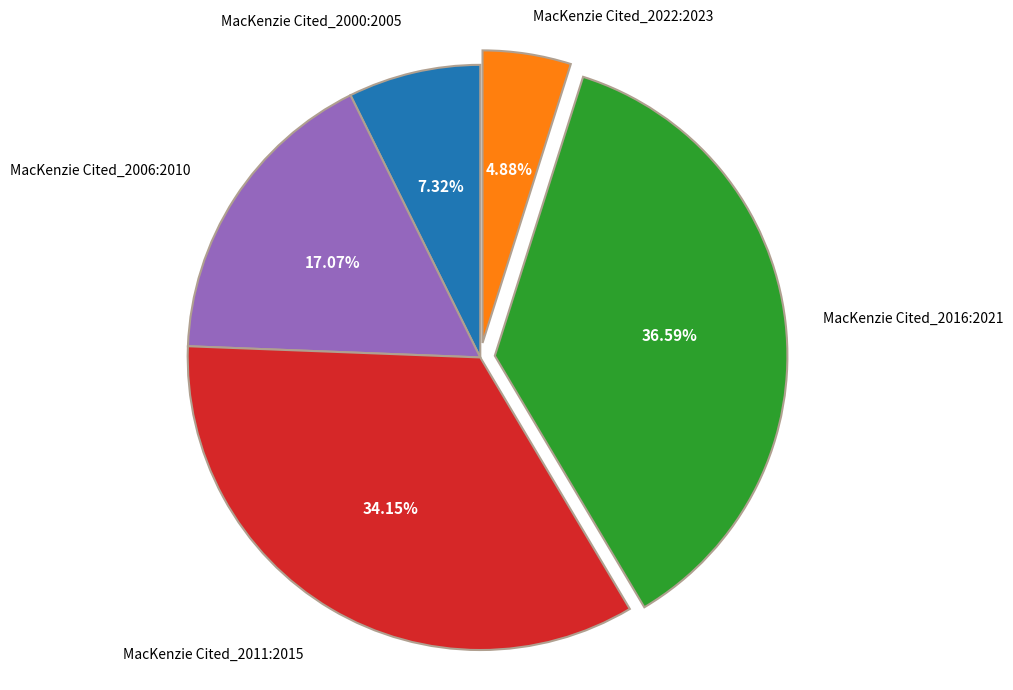

What percentage do MacKenzie Cited_2000:2005 and MacKenzie Cited_2016:2021 together represent?

43.9%